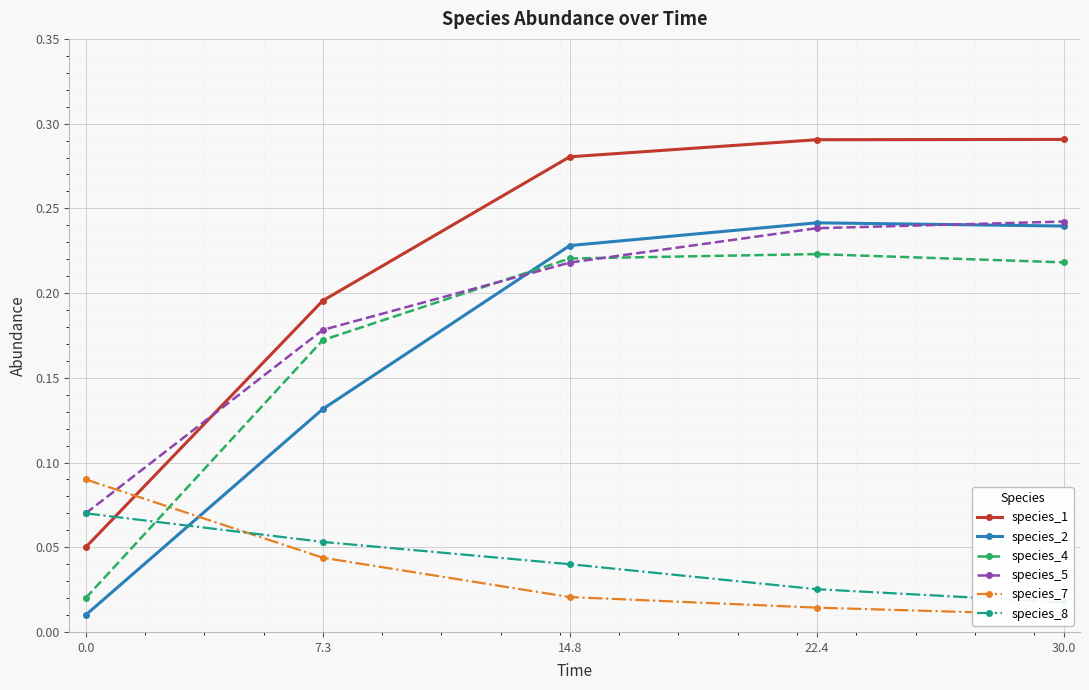

How many lines are shown in the chart?

6